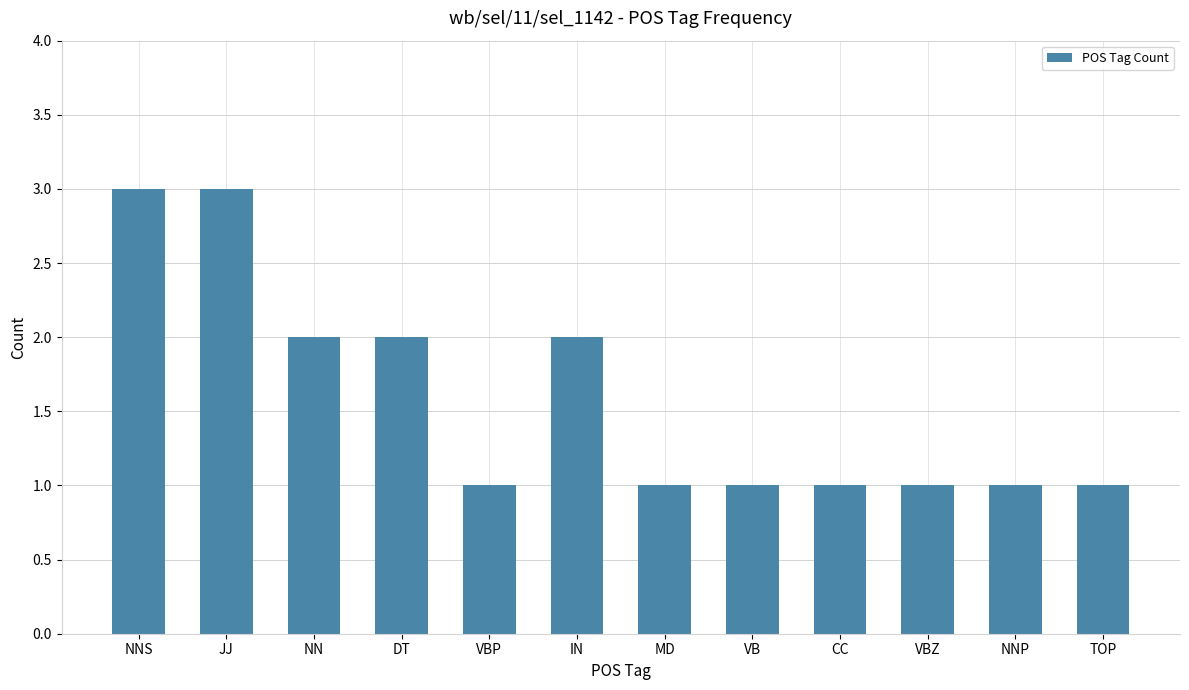

The value at MD is 1. True or false?

True